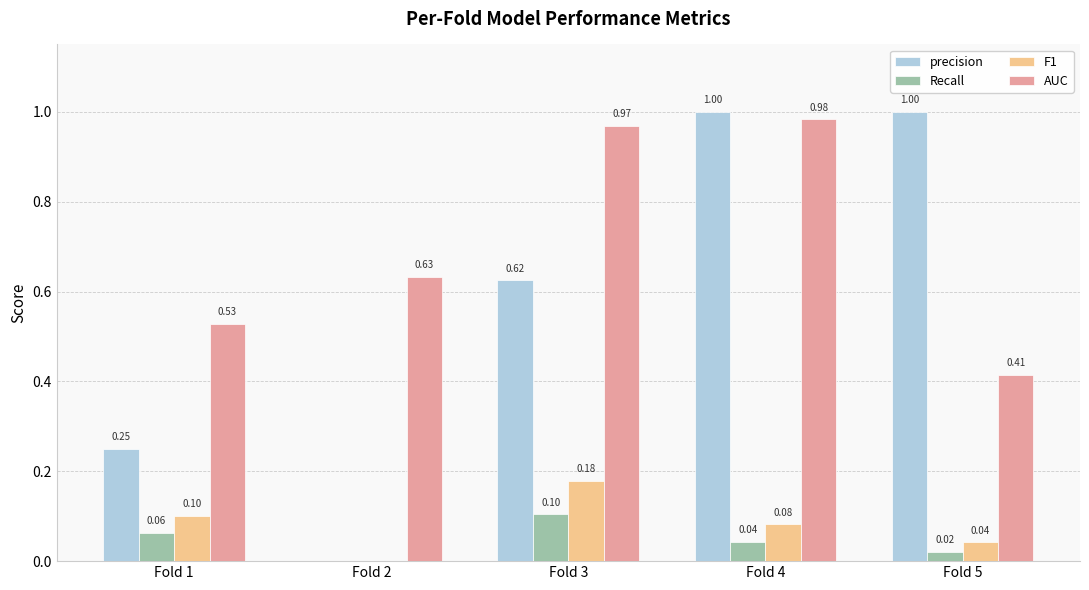

Which series has the largest total across all categories?

AUC